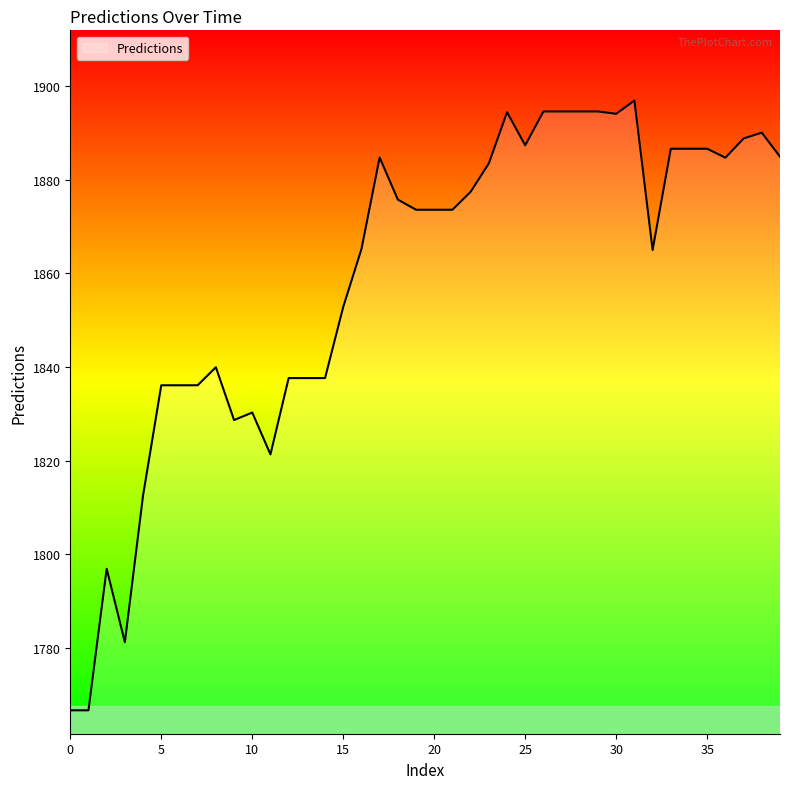

Does the chart have visible grid lines?

No